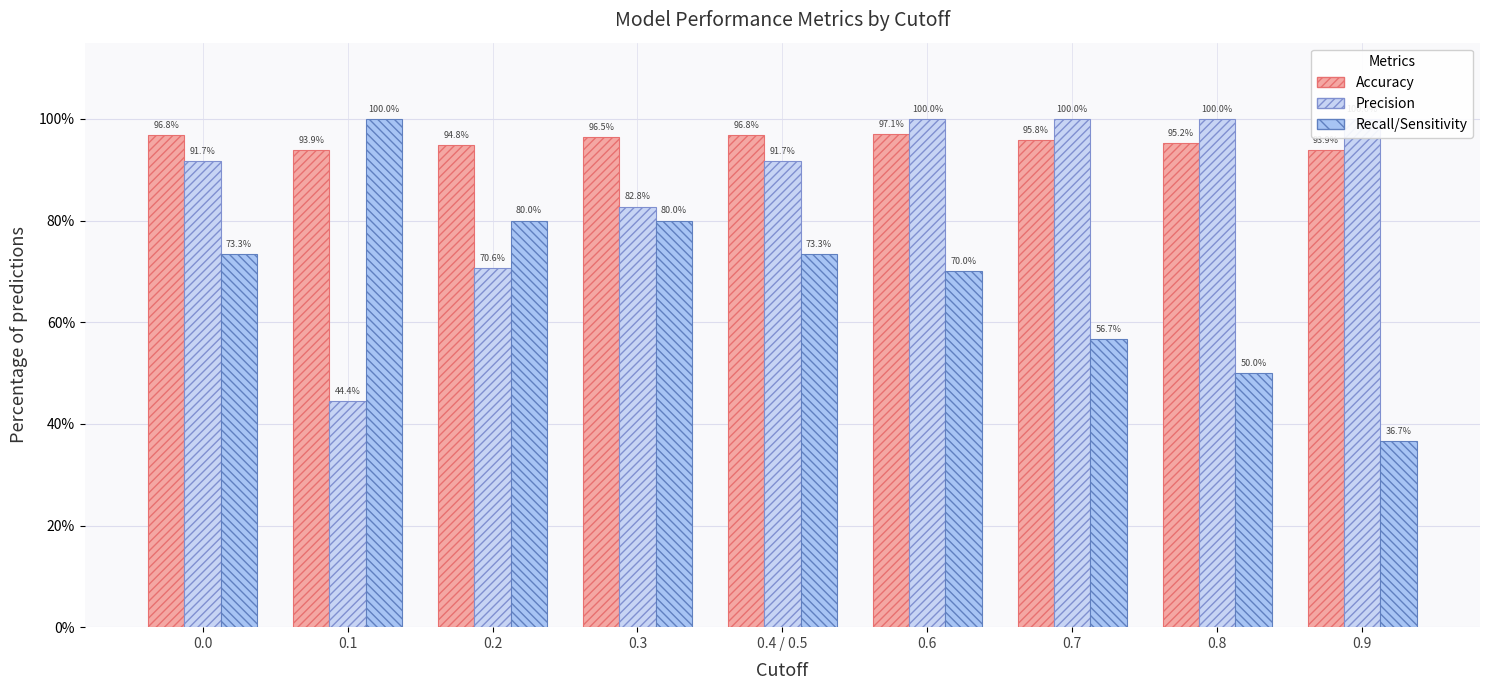

Between 0.4 / 0.5 and 0.6, which is larger?

0.6